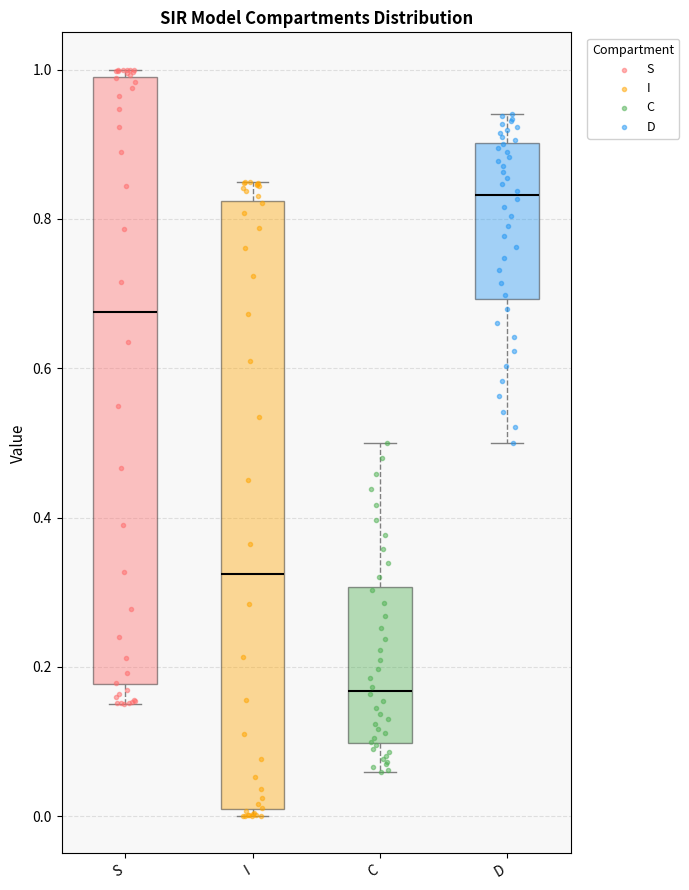

Reading left to right, read every box against the y-axis: the position of its median line, the range the box covers, and the ends of its whiskers. The values are not printed on the chart, so give them approximately, as read against the axis.

S: median 0.68, box 0.18 to 0.98, whiskers 0.16 to 1.00
I: median 0.32, box 0.02 to 0.82, whiskers 0.00 to 0.84
C: median 0.16, box 0.10 to 0.30, whiskers 0.06 to 0.50
D: median 0.84, box 0.70 to 0.90, whiskers 0.50 to 0.94